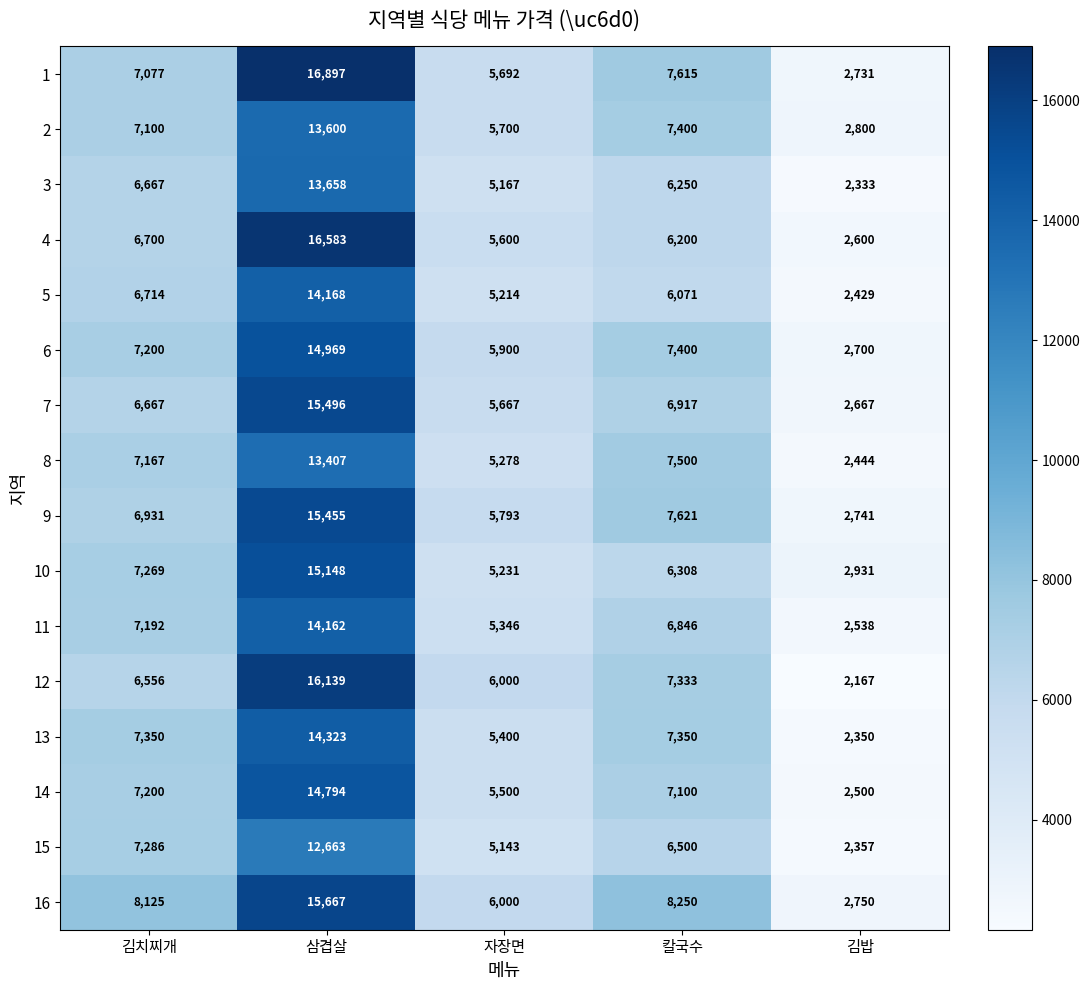

At how many categories does at least one series exceed 13322?

1